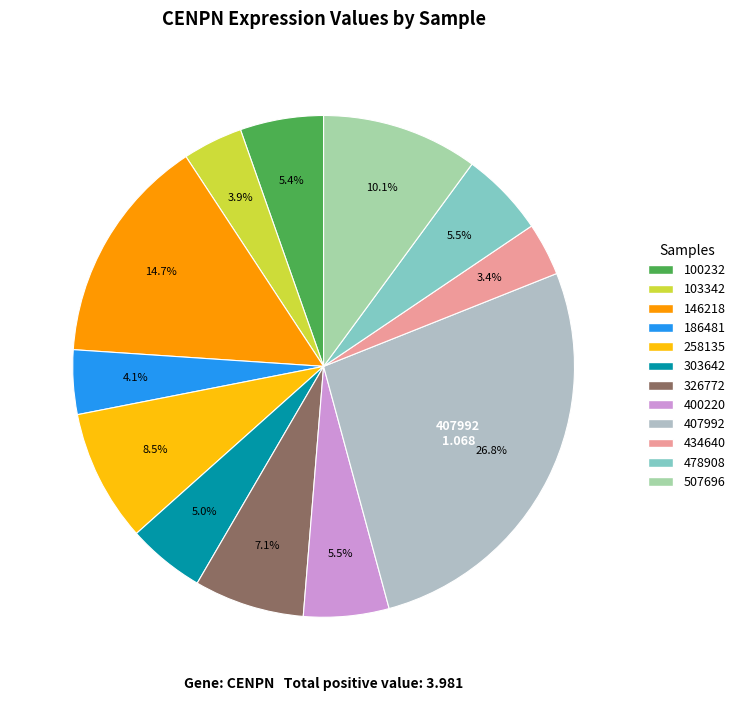

Is there any slice that represents more than half of the pie?

No